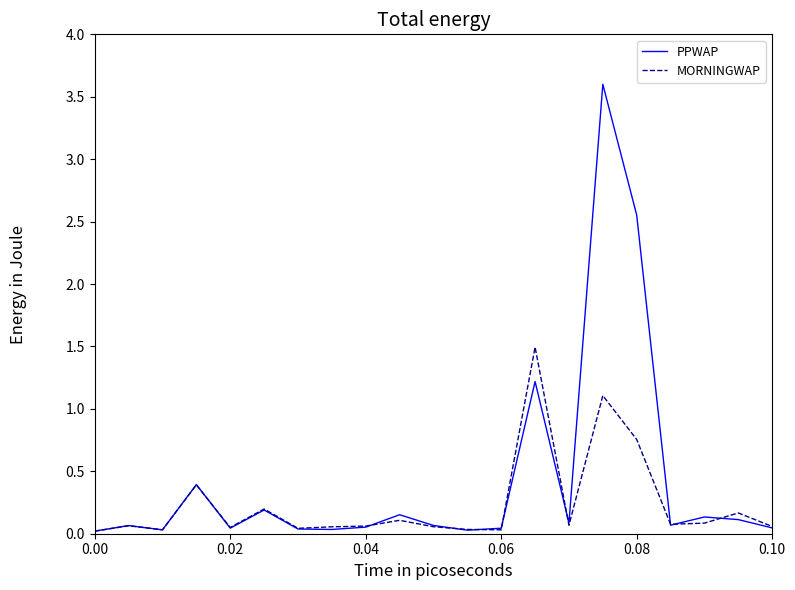

True or false: MORNINGWAP and PPWAP cross at least once.

True